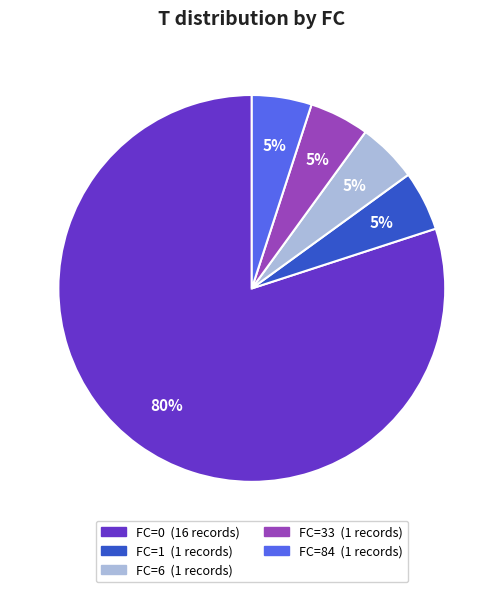

Is it true that FC=6 is 5% of the pie?

True